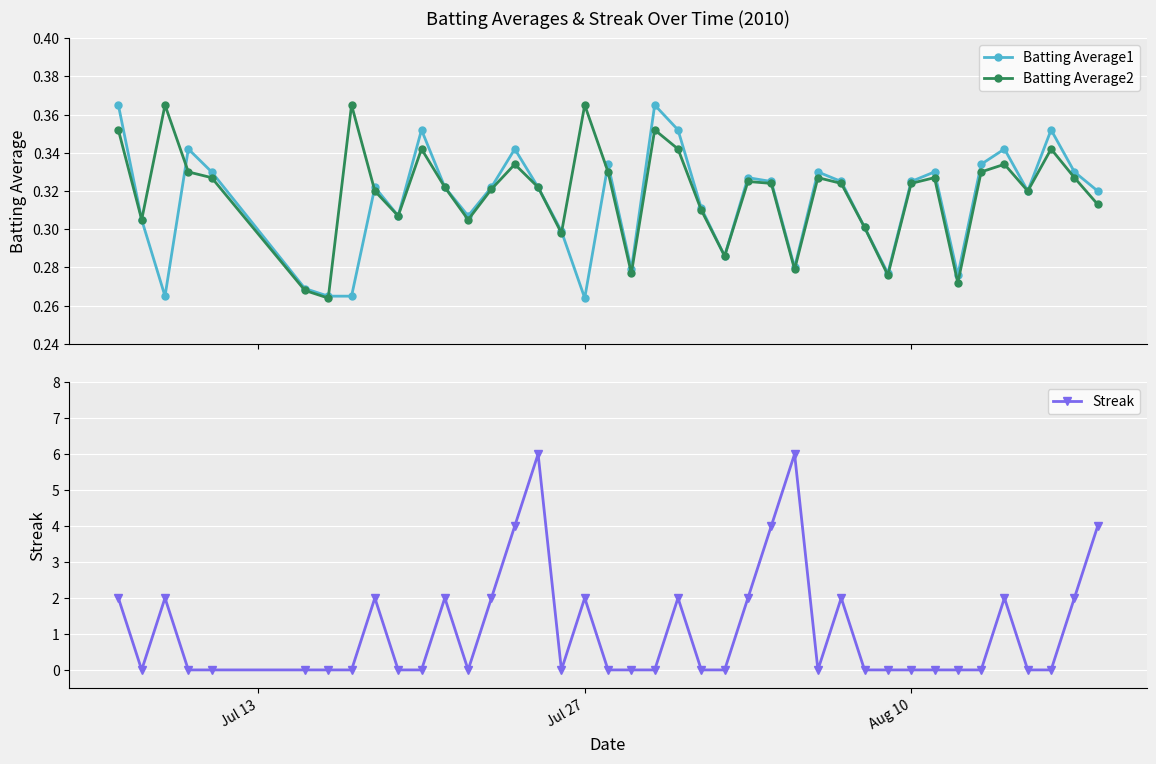

Reading left to right, extract all data points from this chart.

Batting Average1: 0.4	0.3	0.3	0.3	0.3	0.3	0.3	0.3	0.3	0.3	0.4	0.3	0.3	0.3	0.3	0.3	0.3	0.3	0.3	0.3	0.4	0.4	0.3	0.3	0.3	0.3	0.3	0.3	0.3	0.3	0.3	0.3	0.3	0.3	0.3	0.3	0.3	0.4	0.3	0.3
Batting Average2: 0.4	0.3	0.4	0.3	0.3	0.3	0.3	0.4	0.3	0.3	0.3	0.3	0.3	0.3	0.3	0.3	0.3	0.4	0.3	0.3	0.4	0.3	0.3	0.3	0.3	0.3	0.3	0.3	0.3	0.3	0.3	0.3	0.3	0.3	0.3	0.3	0.3	0.3	0.3	0.3
Streak: 2.0	0.0	2.0	0.0	0.0	0.0	0.0	0.0	2.0	0.0	0.0	2.0	0.0	2.0	4.0	6.0	0.0	2.0	0.0	0.0	0.0	2.0	0.0	0.0	2.0	4.0	6.0	0.0	2.0	0.0	0.0	0.0	0.0	0.0	0.0	2.0	0.0	0.0	2.0	4.0